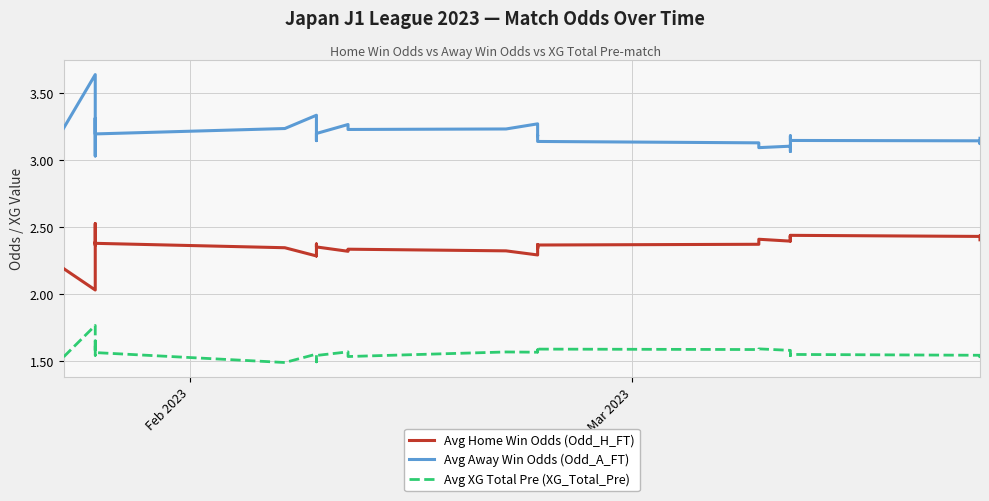

True or false: Avg Away Win Odds (Odd_A_FT) has a value of 1.7 at 27.

False